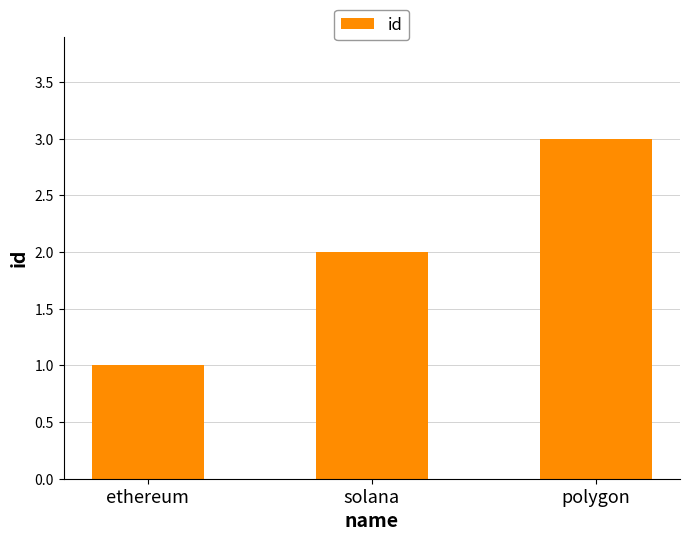

List the labels in order of value, smallest first.

ethereum, solana, polygon